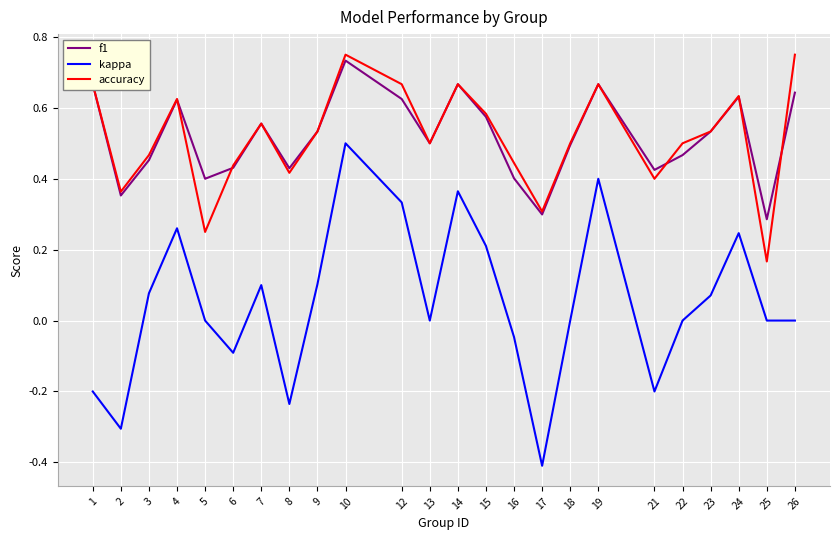

Rank the series at 12 from highest to lowest value.

accuracy, f1, kappa